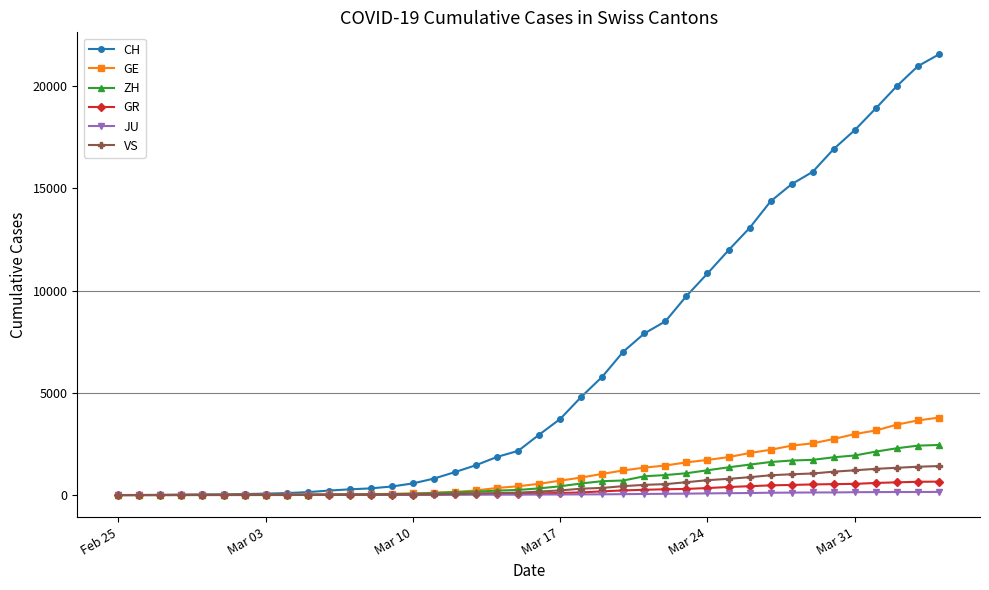

How many values in the JU series are below 25?

20